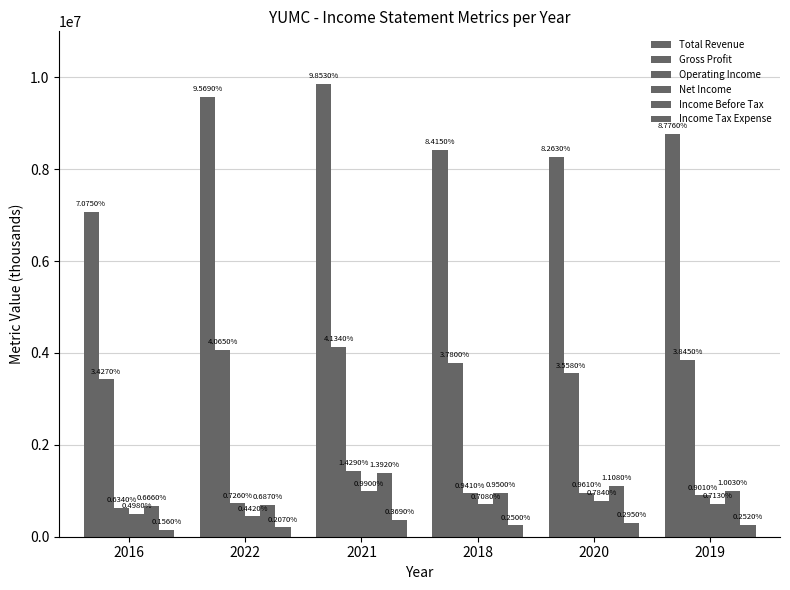

Where does the Income Before Tax series first go above 1003000?

2021